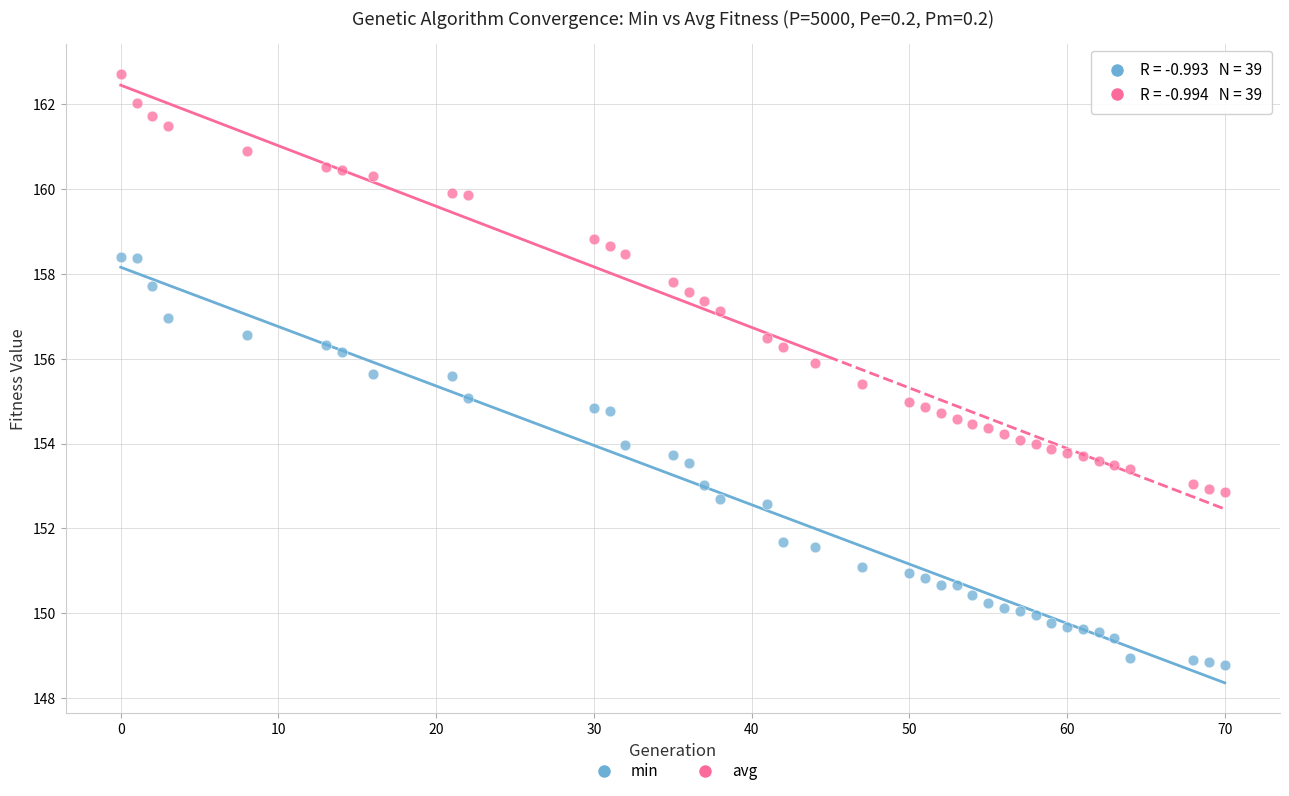

Which series reaches the maximum Y coordinate?

avg